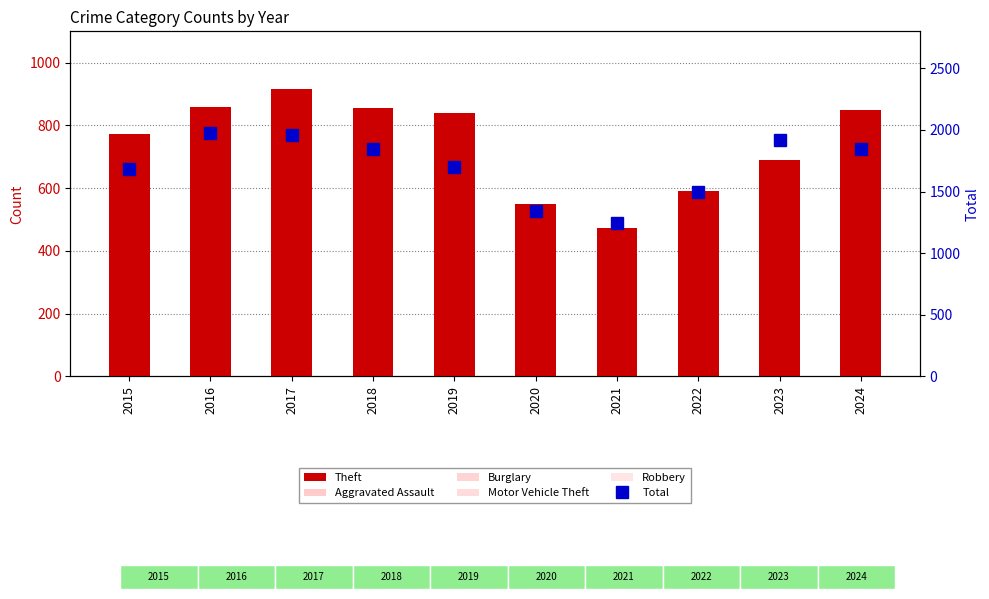

Reading left to right, what are all the values shown in this chart?

Theft: 774	858	916	856	841	550	474	592	689	849
Aggravated Assault: 95	146	131	119	113	131	142	146	177	191
Burglary: 178	201	189	176	143	115	71	82	82	52
Motor Vehicle Theft: 211	245	247	256	216	184	156	219	384	234
Robbery: 212	247	224	204	150	124	153	198	316	248
Total: 1683	1978	1957	1848	1702	1346	1246	1499	1917	1847